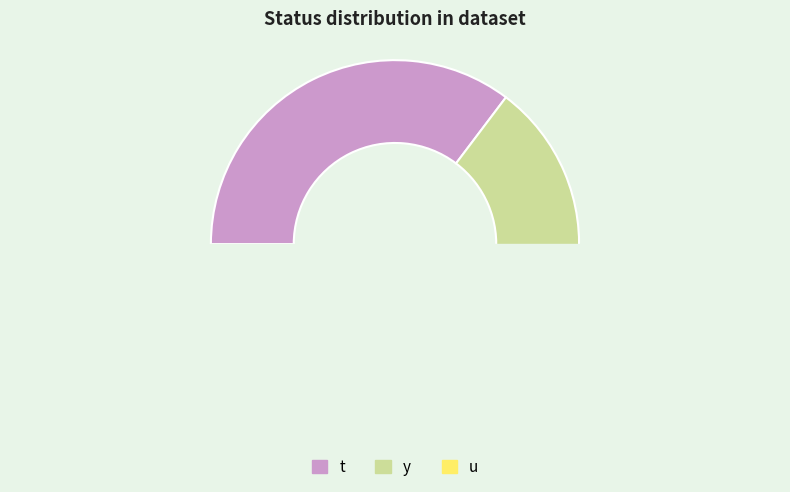

Rank the categories by value from lowest to highest.

u, y, t